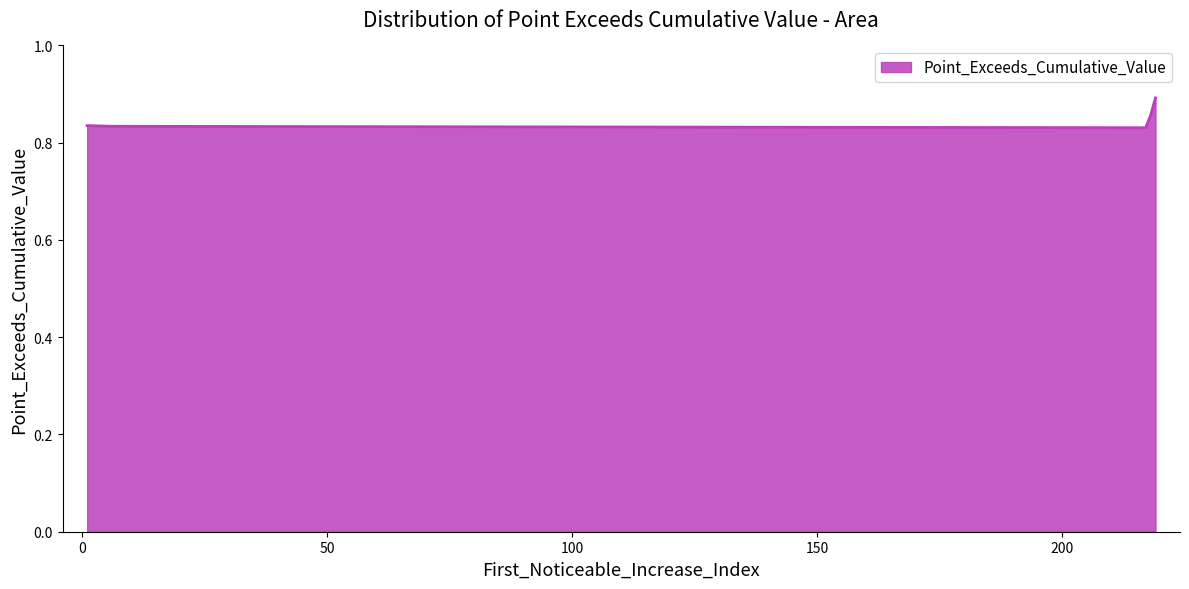

What is the sum of all values?

4.2